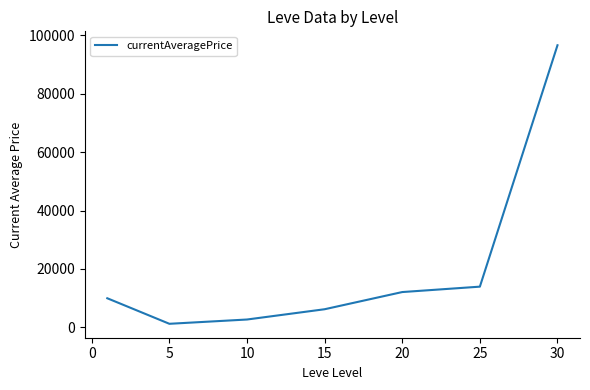

What is the sum of all values?

142797.8